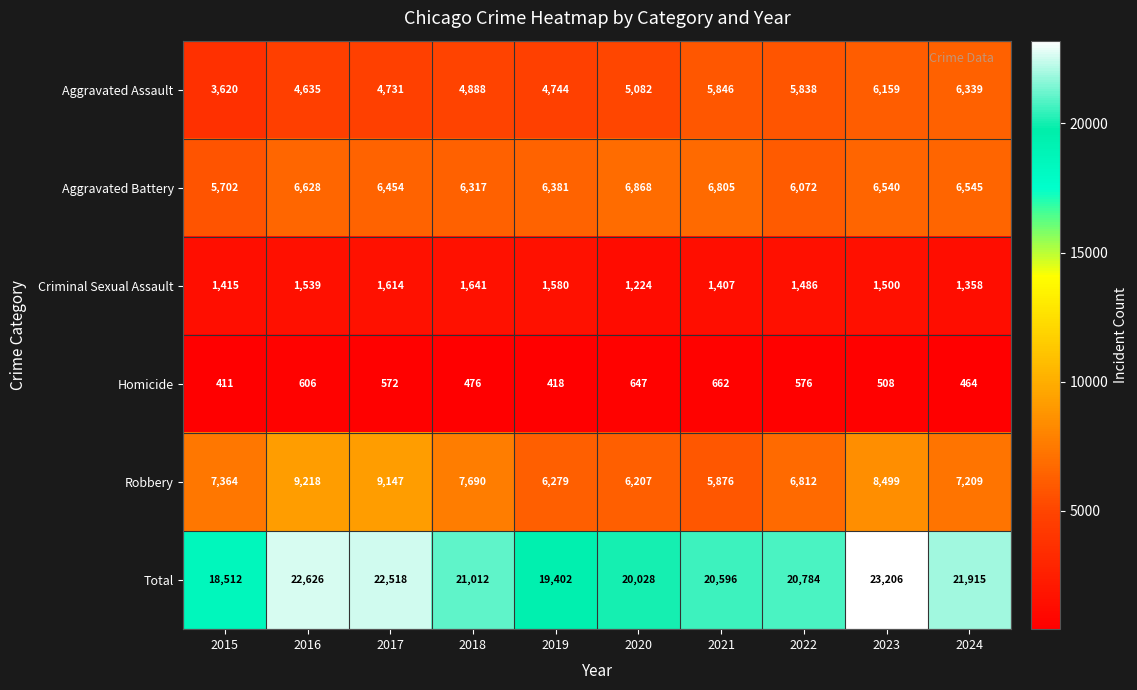

At which category is the sum across all series the highest?

2023